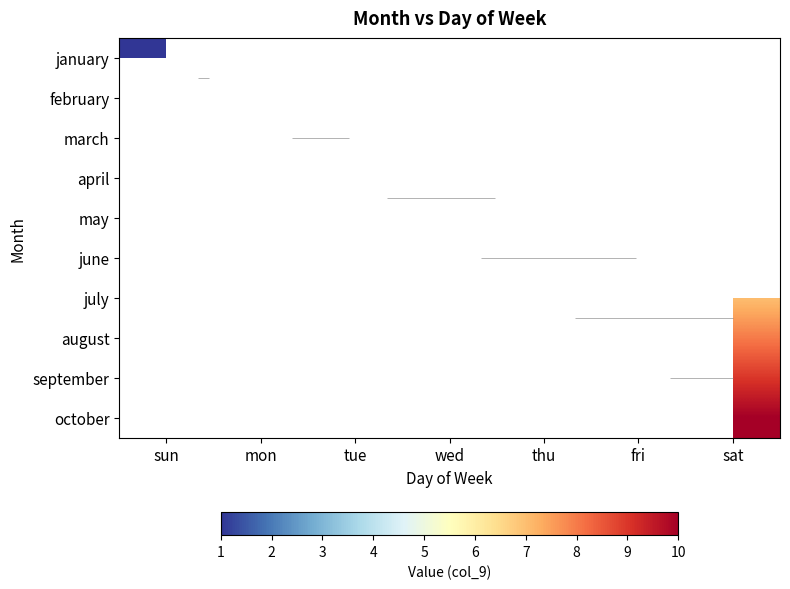

How many categories are shown in the chart?

7